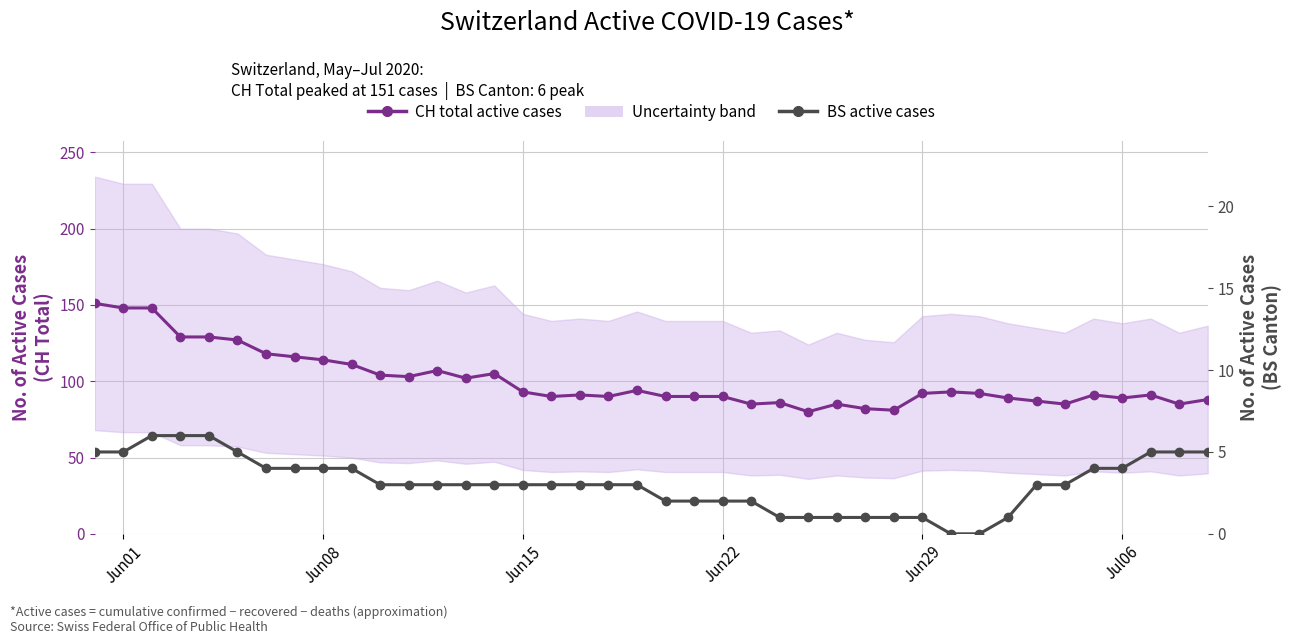

Reading left to right, list all the values displayed in this chart.

CH total active cases: 151	148	148	129	129	127	118	116	114	111	104	103	107	102	105	93	90	91	90	94	90	90	90	85	86	80	85	82	81	92	93	92	89	87	85	91	89	91	85	88
BS active cases: 5	5	6	6	6	5	4	4	4	4	3	3	3	3	3	3	3	3	3	3	2	2	2	2	1	1	1	1	1	1	0	0	1	3	3	4	4	5	5	5